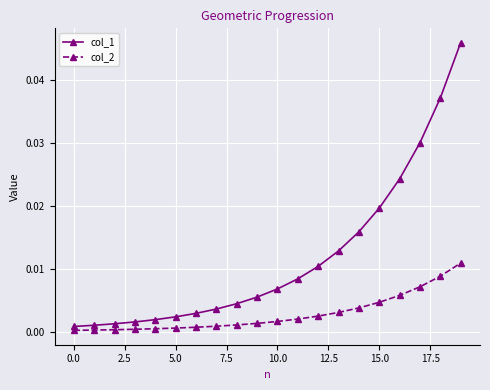

Which series has the largest range (max minus min)?

col_1